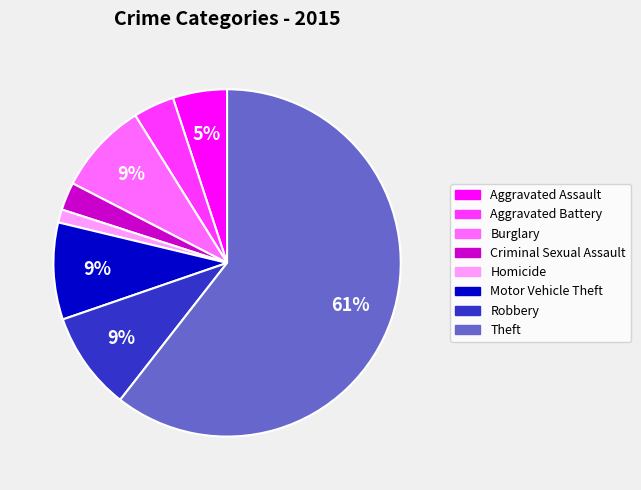

To the nearest percent, what is the difference between the largest and smallest slice percentages?

59%